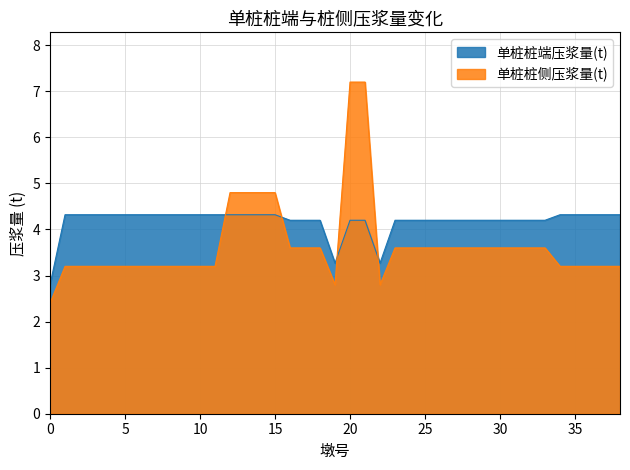

Where is the first local minimum for 单桩桩端压浆量(t)?

19